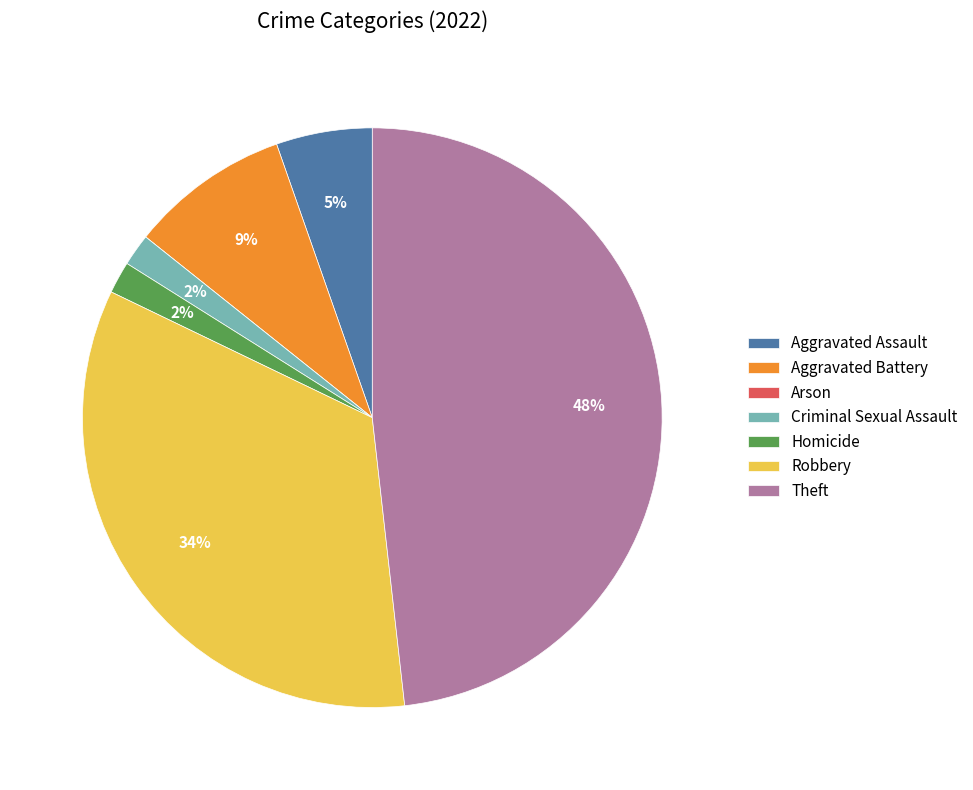

Is it true that Homicide is 13% of the pie?

False